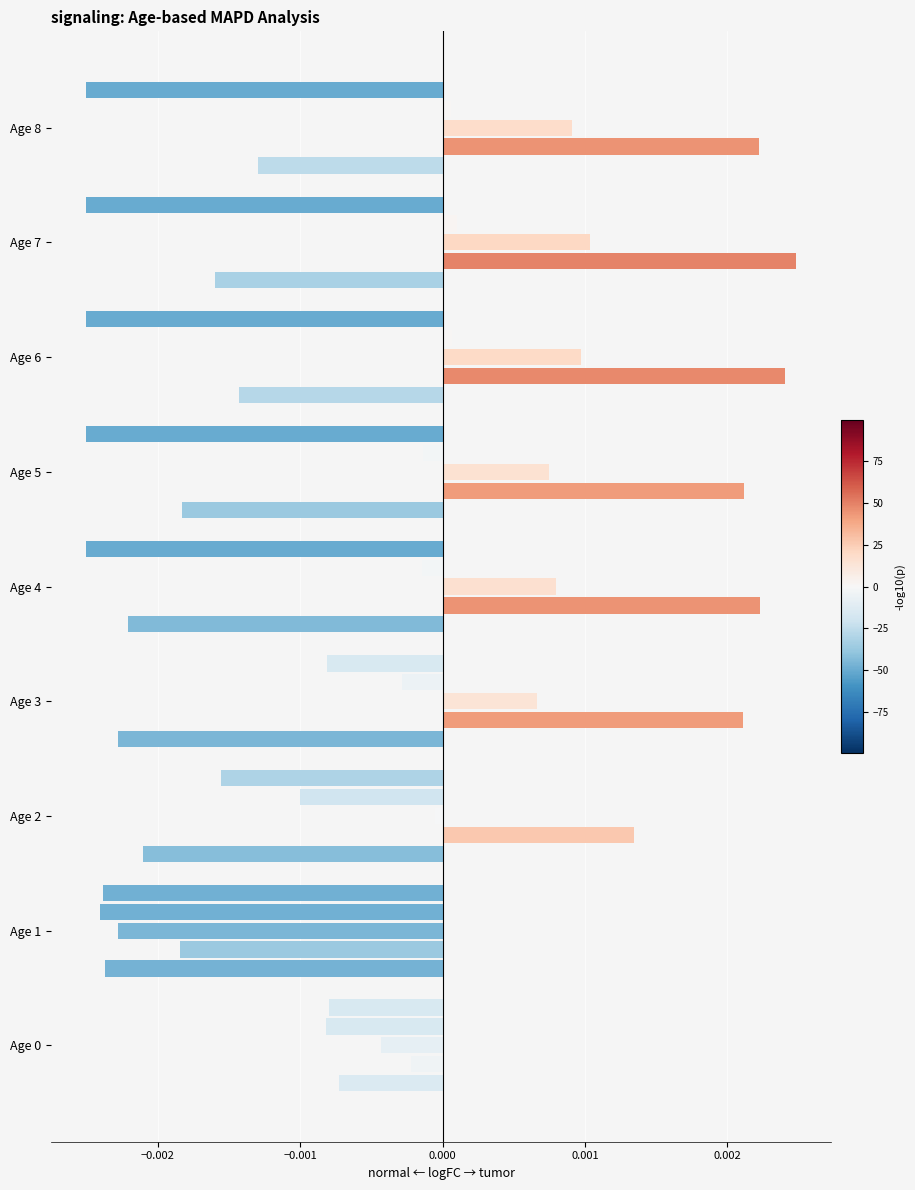

How many series are shown in this chart?

5